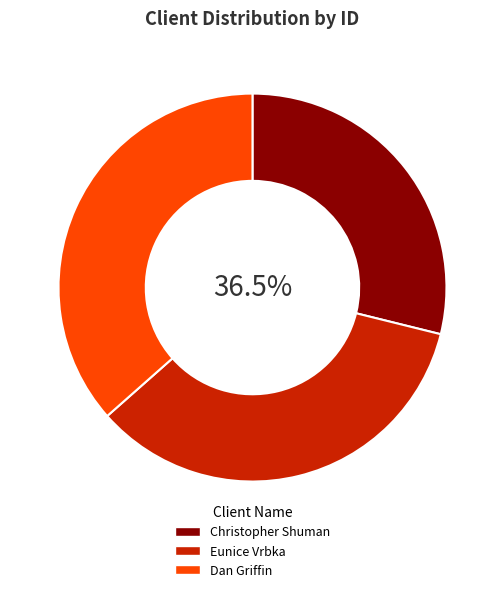

Count the number of slices in the pie.

3